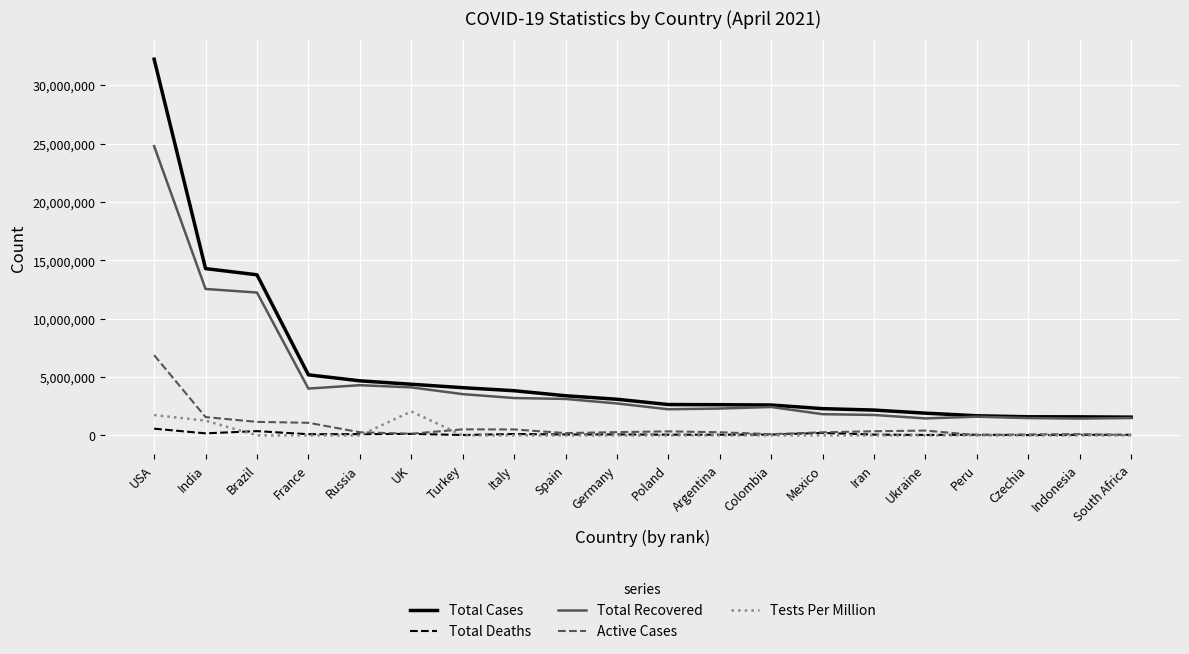

Rank the series by their maximum value, from lowest to highest.

Total Deaths, Tests Per Million, Active Cases, Total Recovered, Total Cases